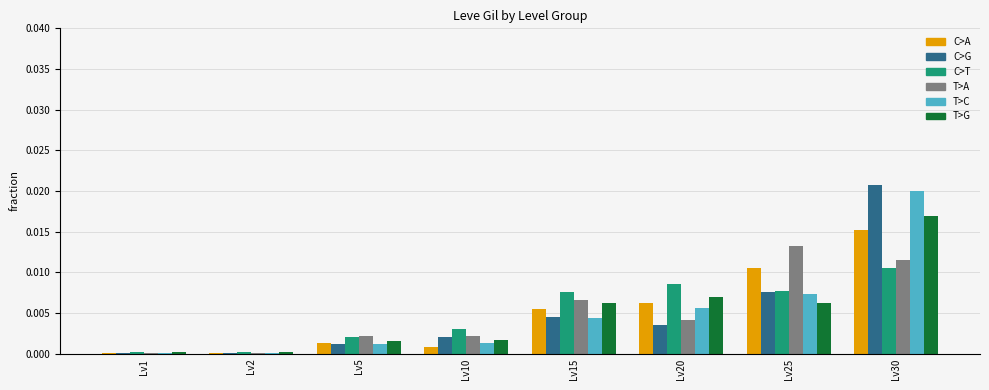

Is it true that C>A equals 0.0 at Lv2?

True